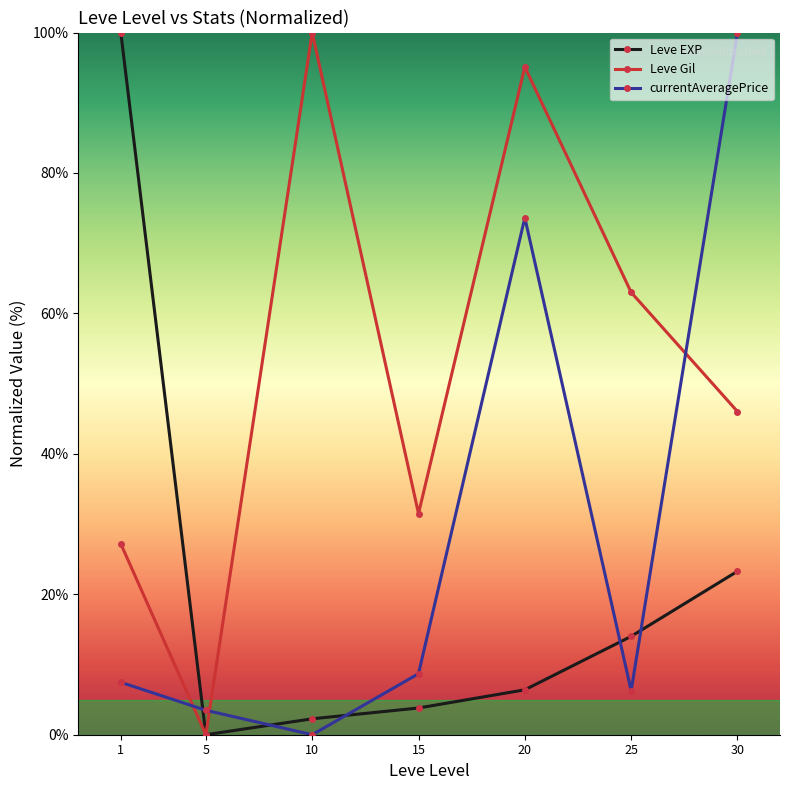

What is the average value of the Leve Gil series?

51.8